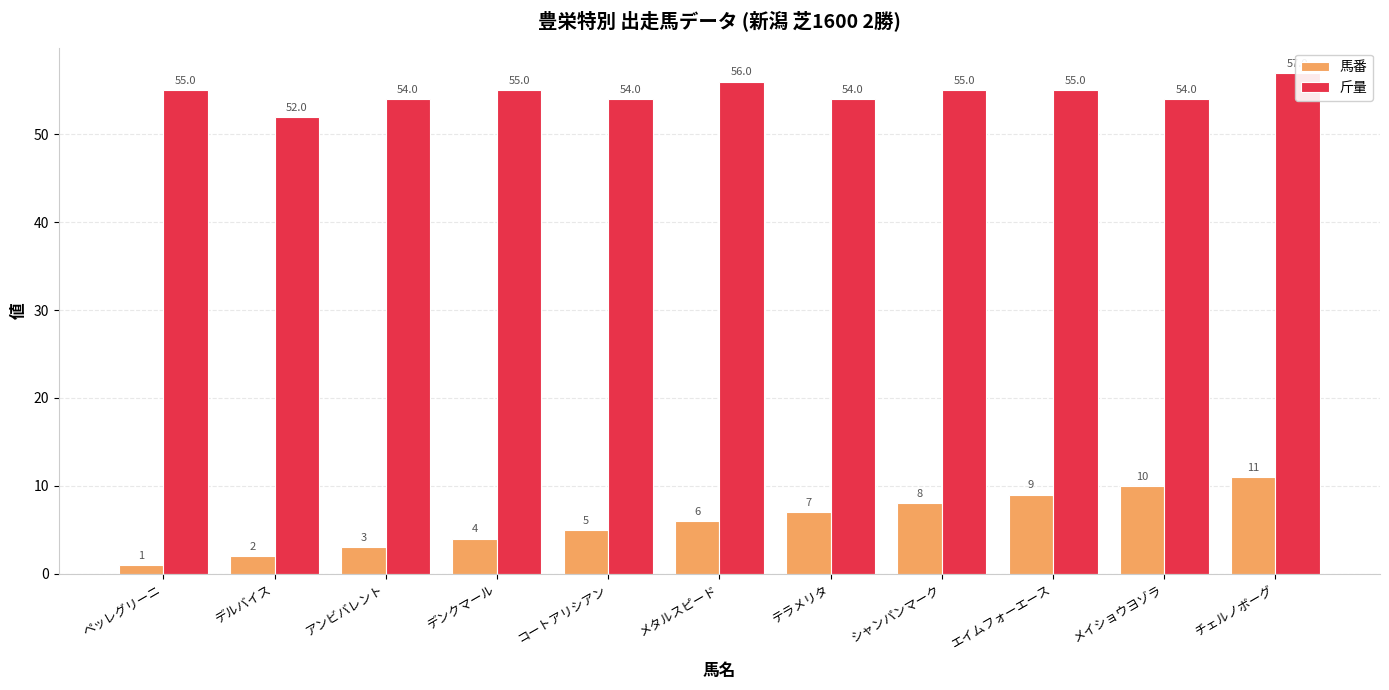

Reading left to right, list all the values displayed in this chart.

馬番: 1	2	3	4	5	6	7	8	9	10	11
斤量: 55	52	54	55	54	56	54	55	55	54	57